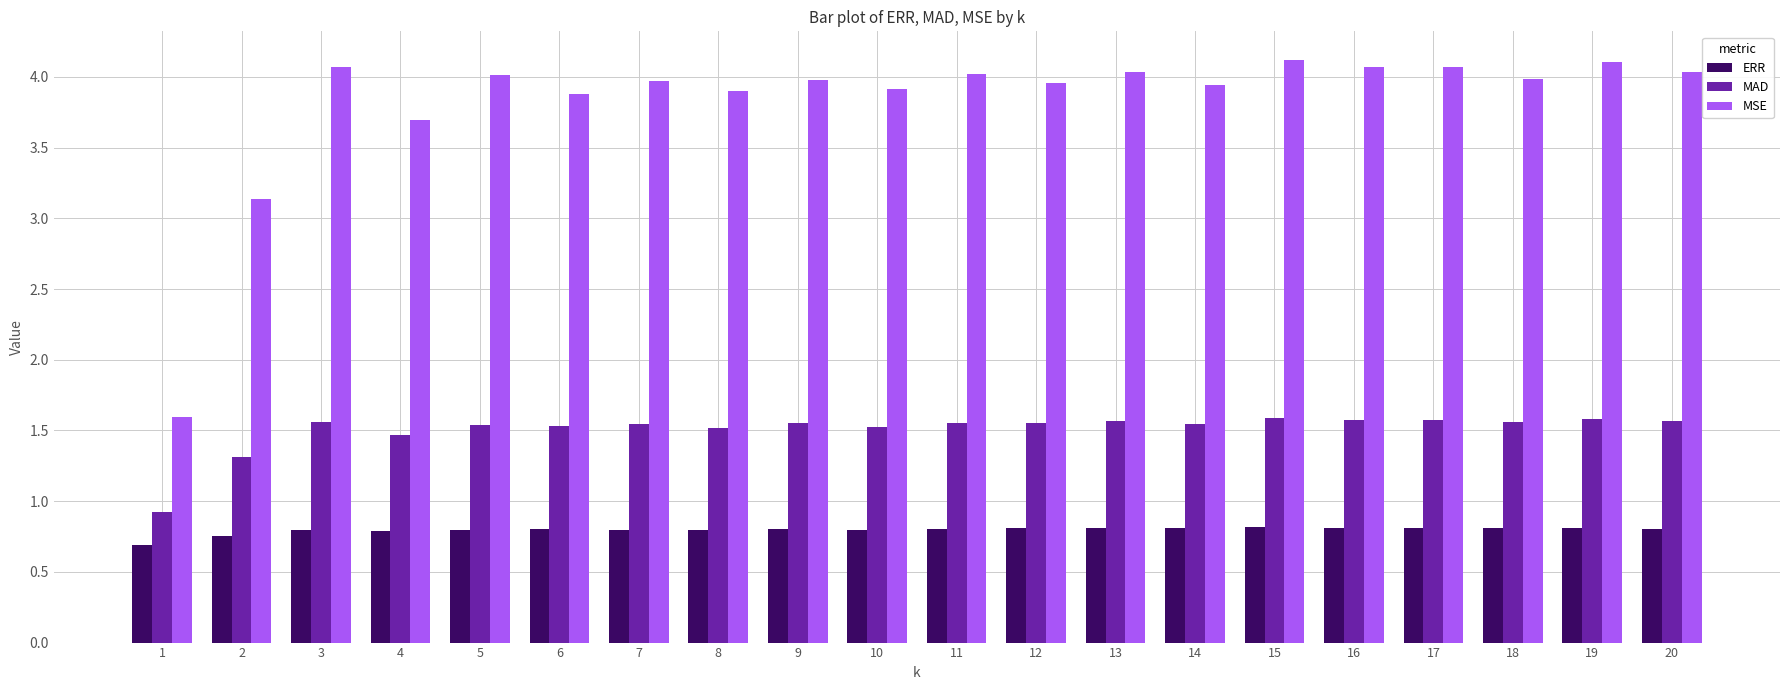

The MAD series shows 1.5 at 7. True or false?

True